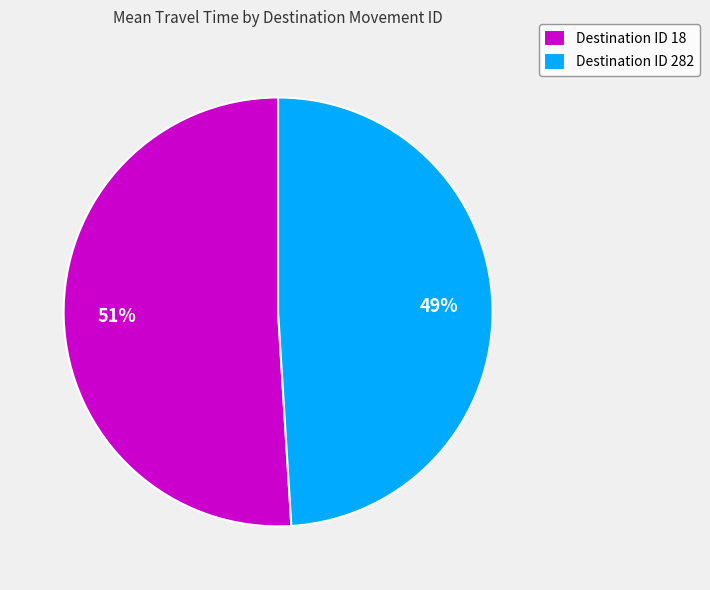

How many segments does this pie chart have?

2